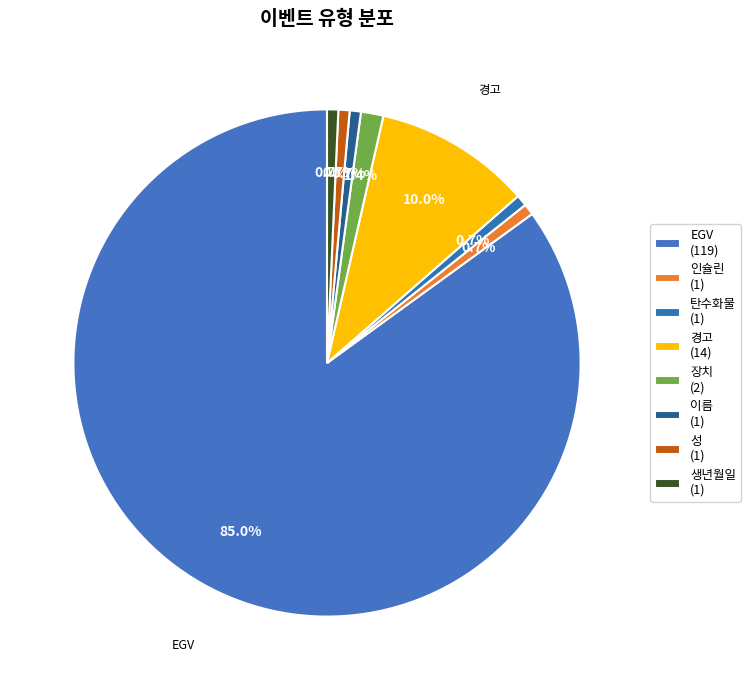

How many segments does this pie chart have?

8